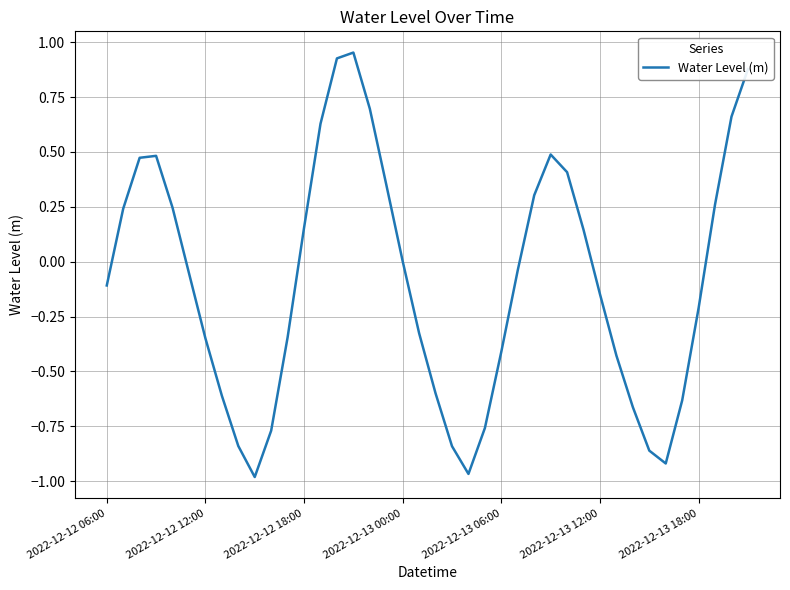

Is this an area chart (filled region under the line)?

No